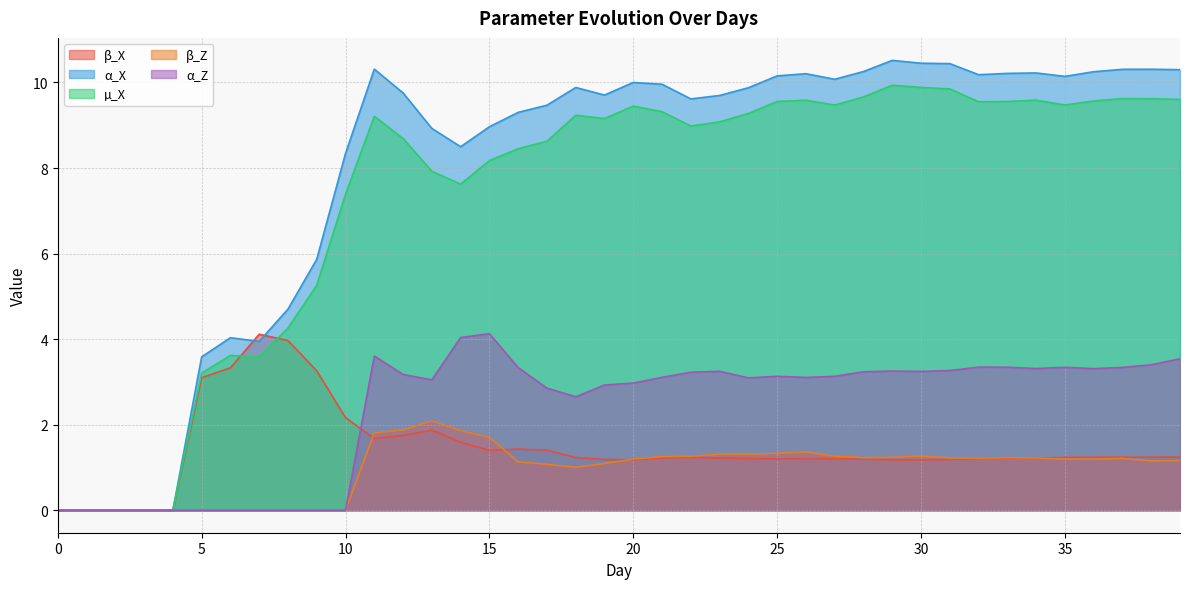

Which series has the largest range (max minus min)?

α_X